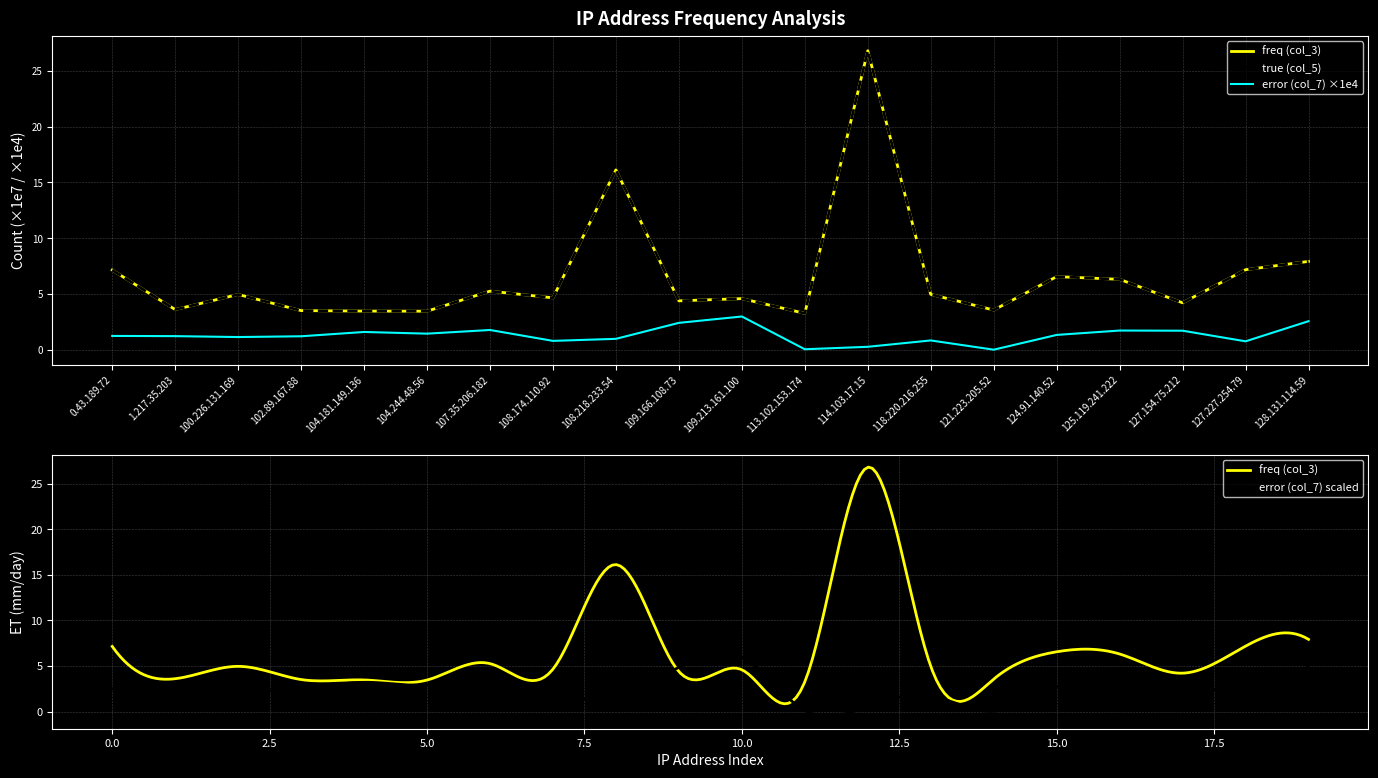

Is it true that true (col_5) equals 5.0 at 118.220.216.255?

True